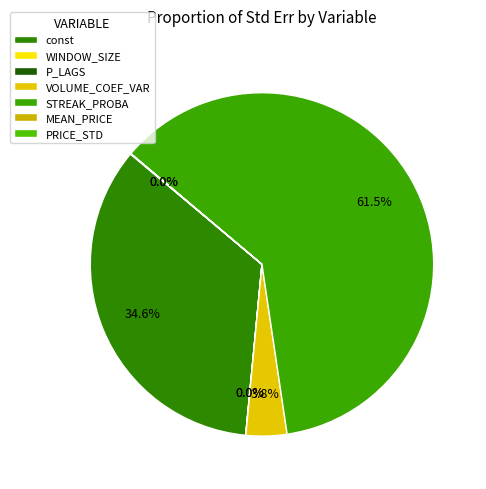

What is the largest slice in the pie chart?

STREAK_PROBA